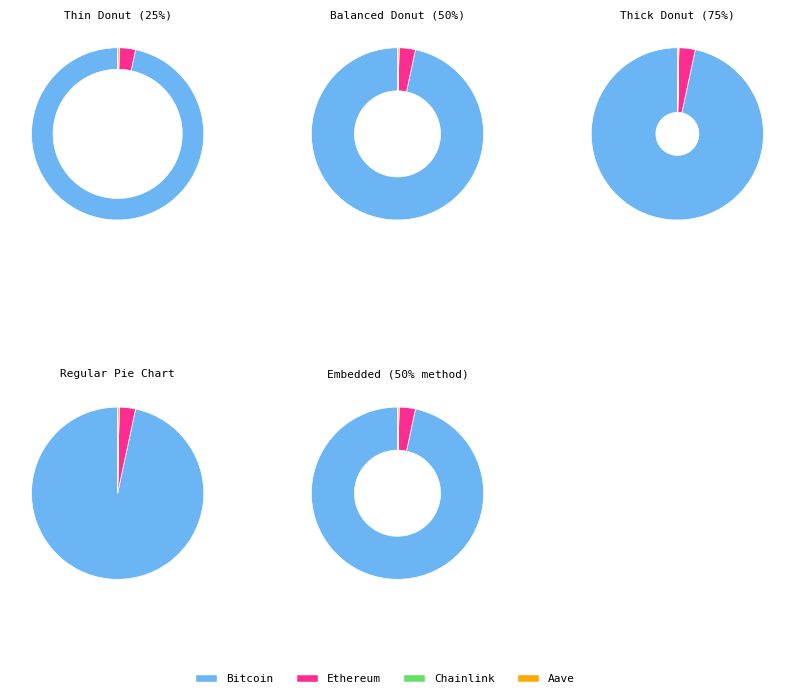

What is the change in value from Ethereum to Aave?

-3423.8